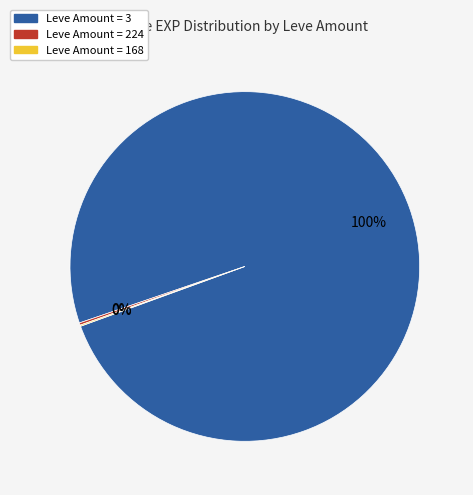

To the nearest percent, what is the difference between the largest and smallest slice percentages?

100%